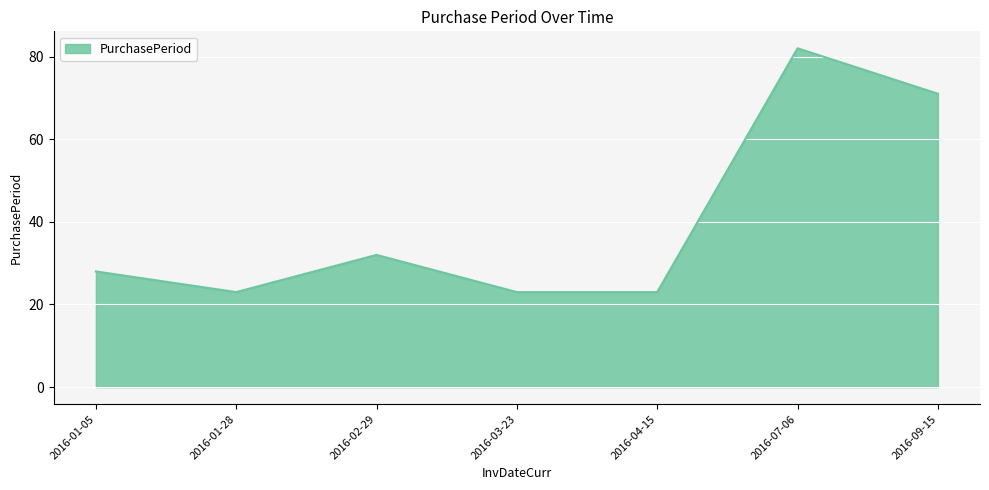

Count the number of data series in this chart.

1